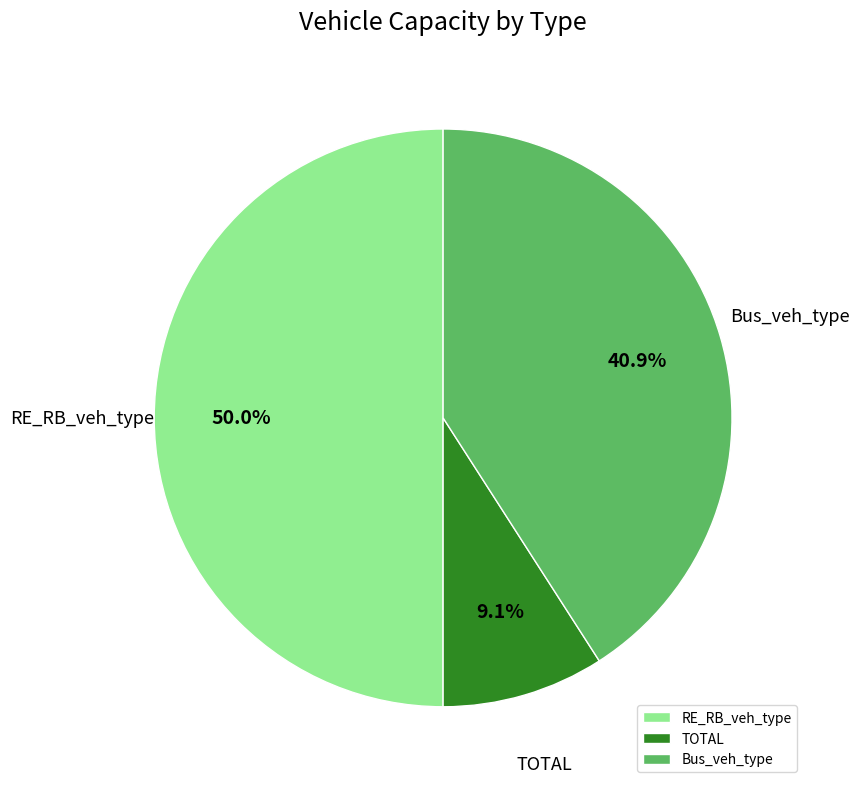

What is the smallest slice in the pie chart?

TOTAL